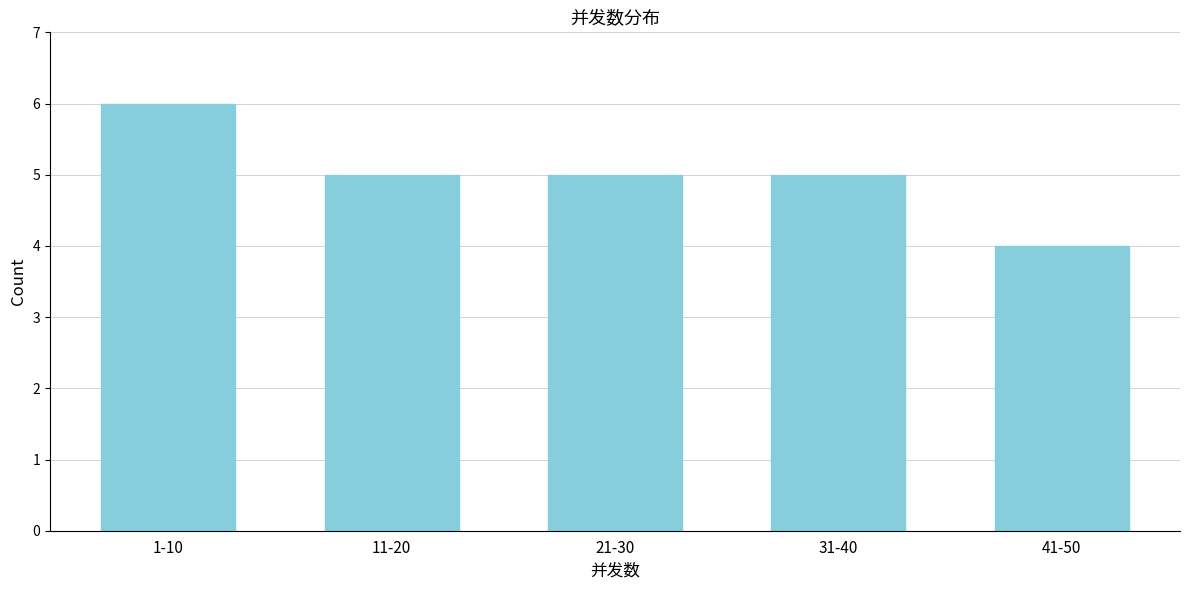

Reading right to left, extract all data points from this chart.

41-50=4	31-40=5	21-30=5	11-20=5	1-10=6